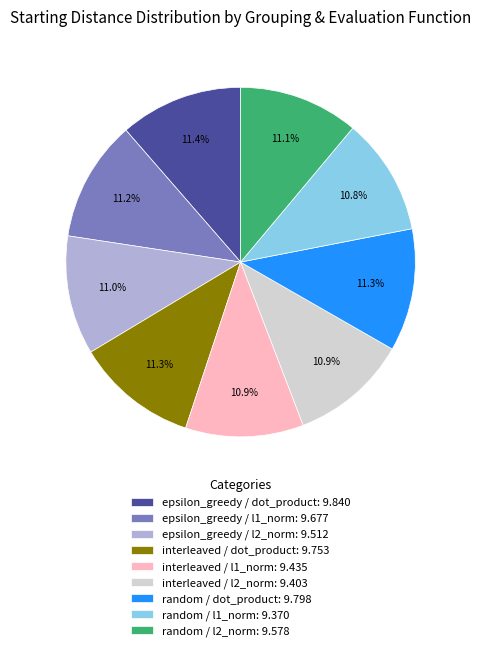

Is the sum of interleaved / dot_product: 9.753 and random / dot_product: 9.798 greater than half?

No